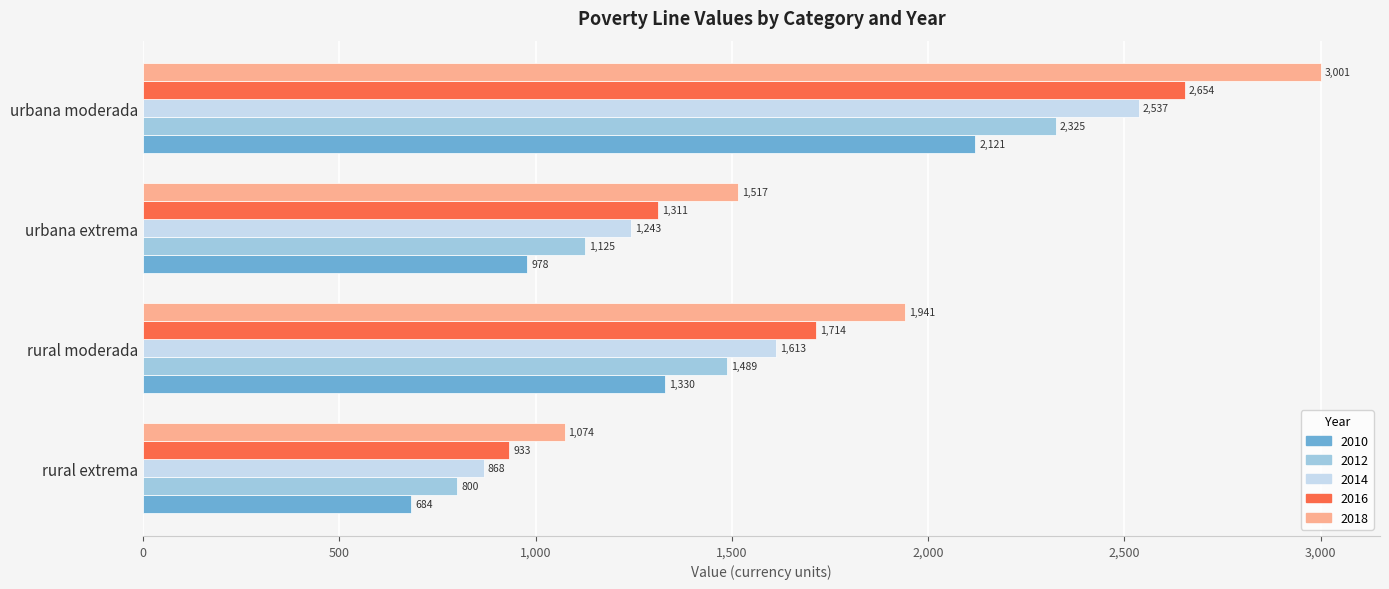

Which series has the largest range (max minus min)?

2018